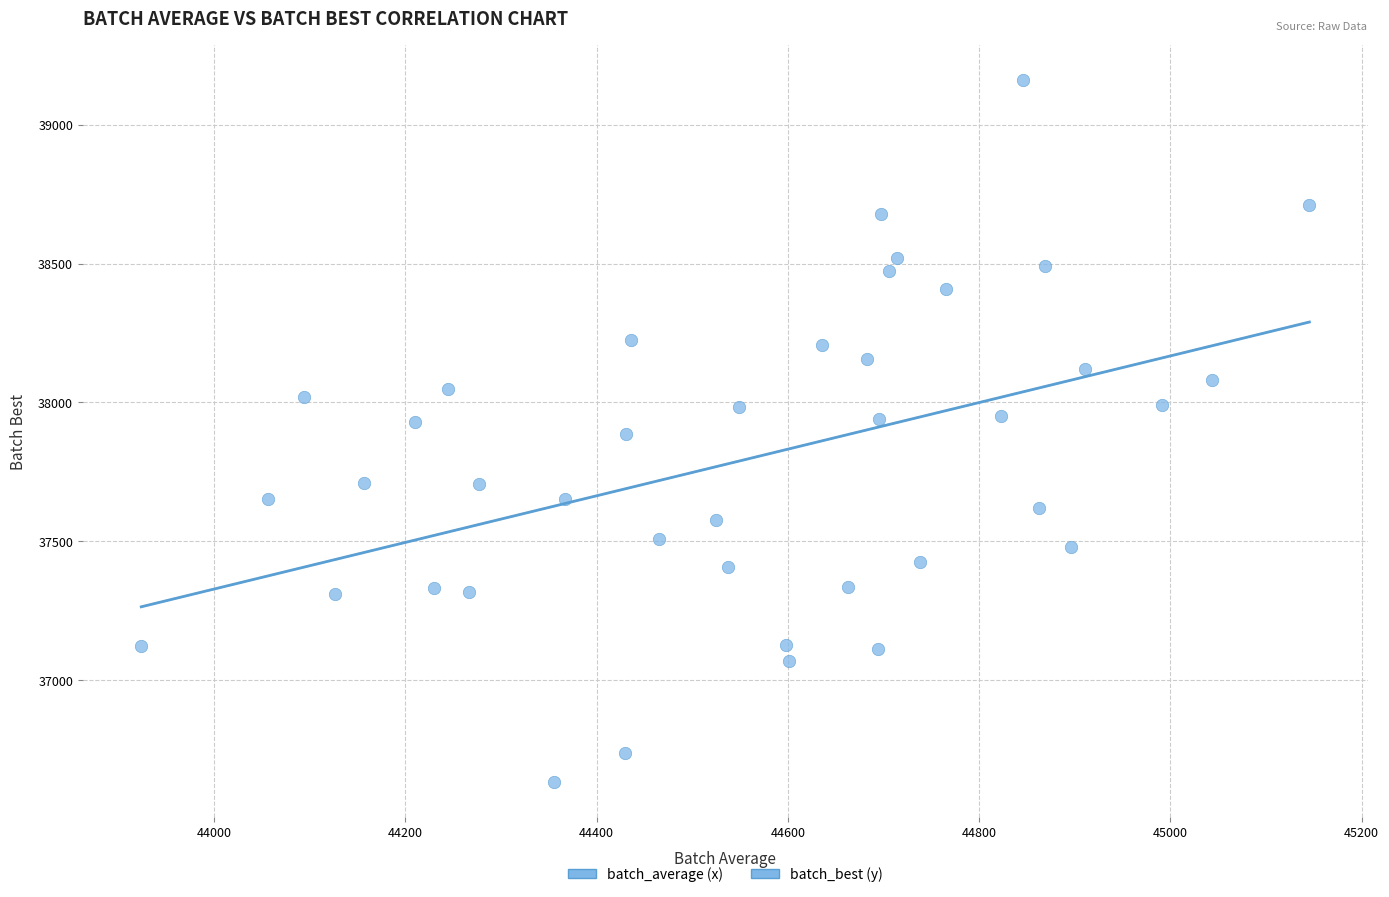

What is the range of Y values (max minus min)?

2524.9